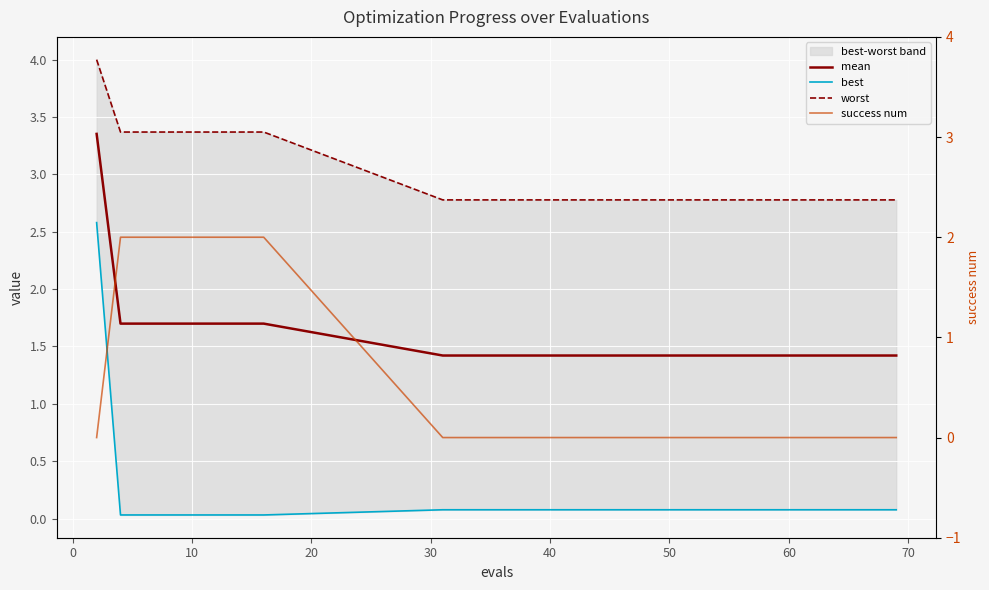

Rank the series by their average value, from highest to lowest.

worst, mean, success num, best